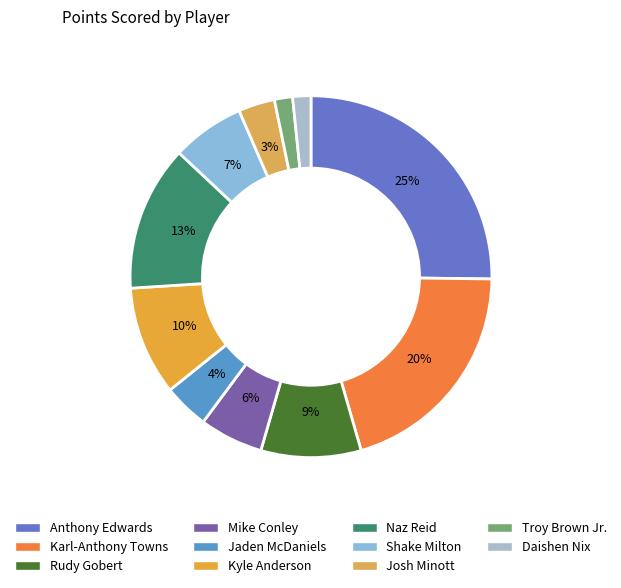

To the nearest percent, what is the average slice percentage?

9%